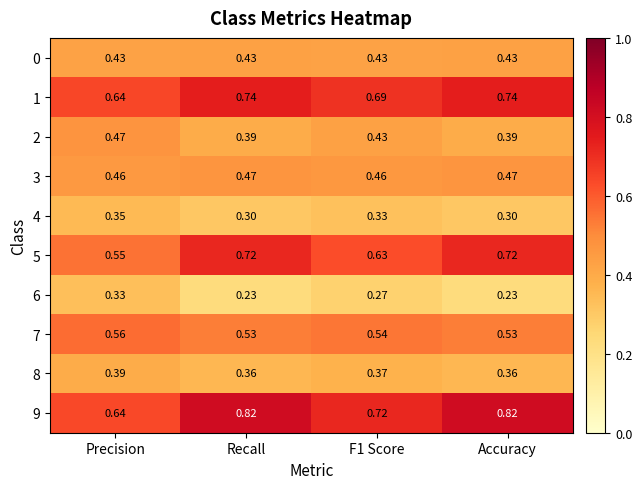

At which label does 1 reach its minimum?

Precision